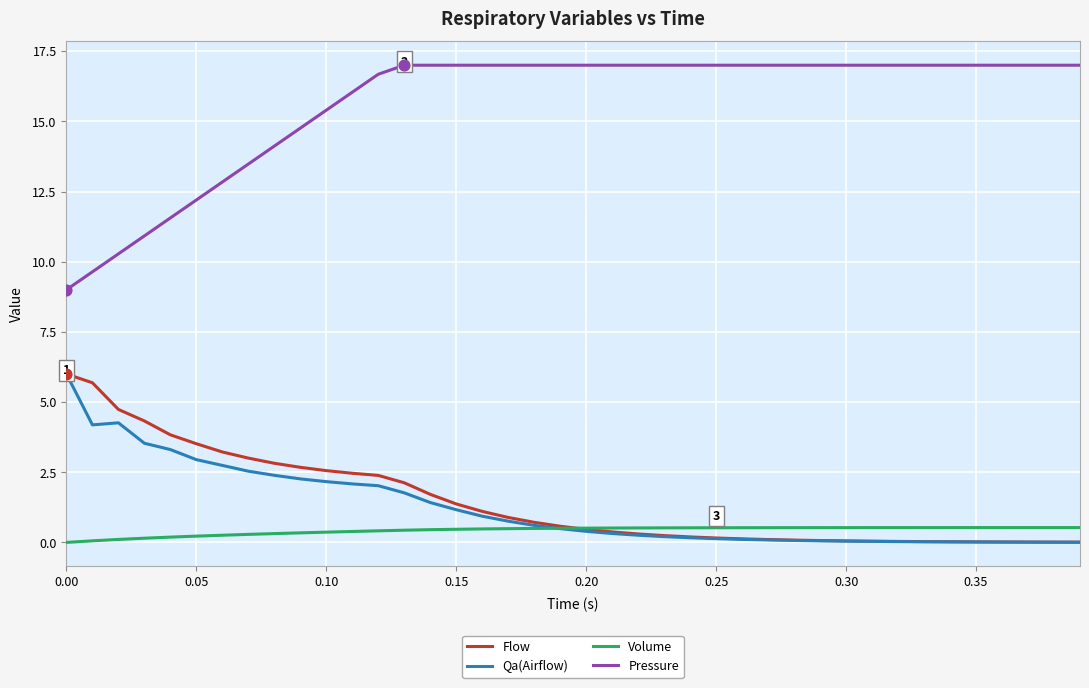

What are all the series names shown in the legend?

Flow, Qa(Airflow), Volume, Pressure